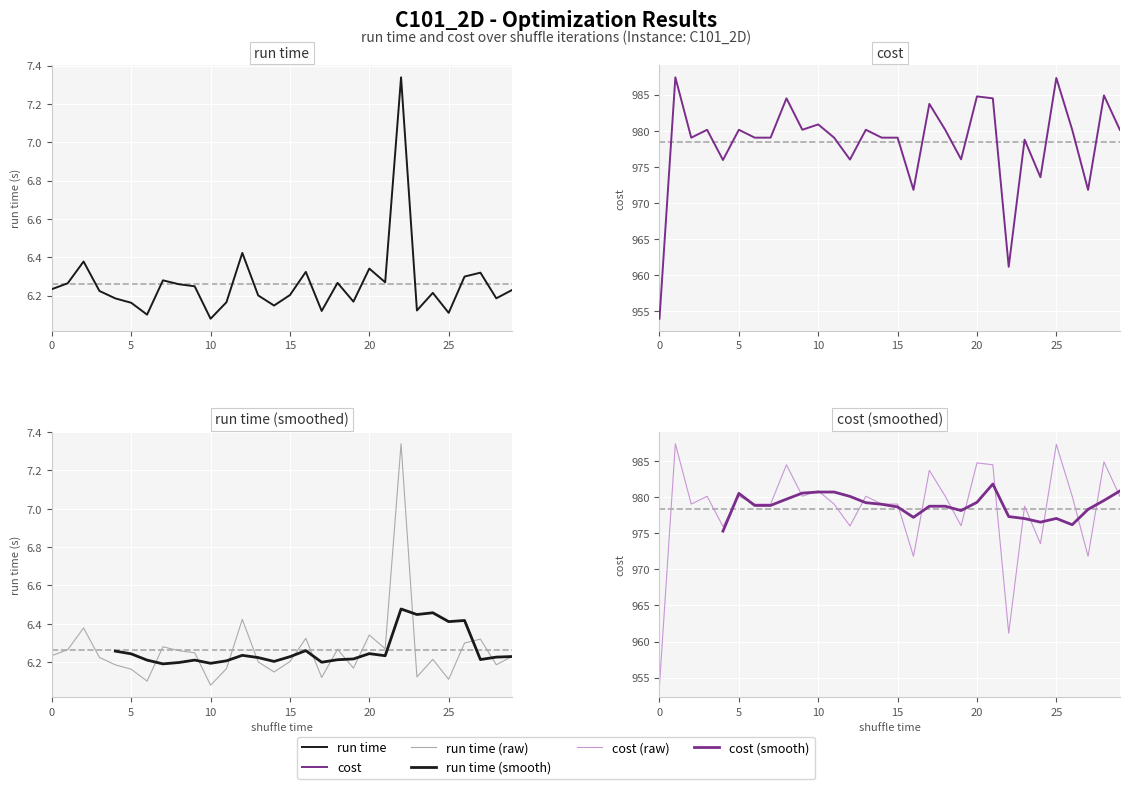

At which category does run time reach its first local valley?

6